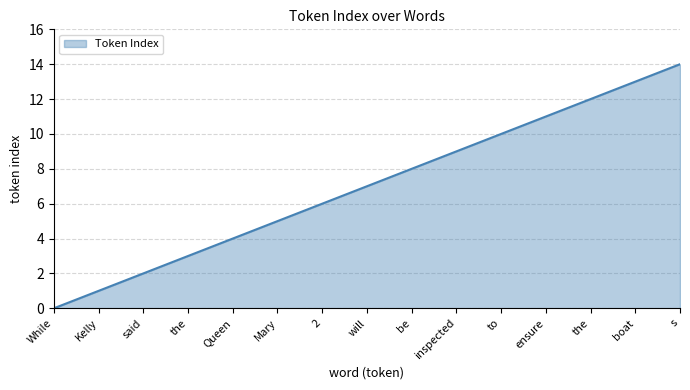

Reading left to right, extract all data points from this chart.

0	1	2	3	4	5	6	7	8	9	10	11	12	13	14